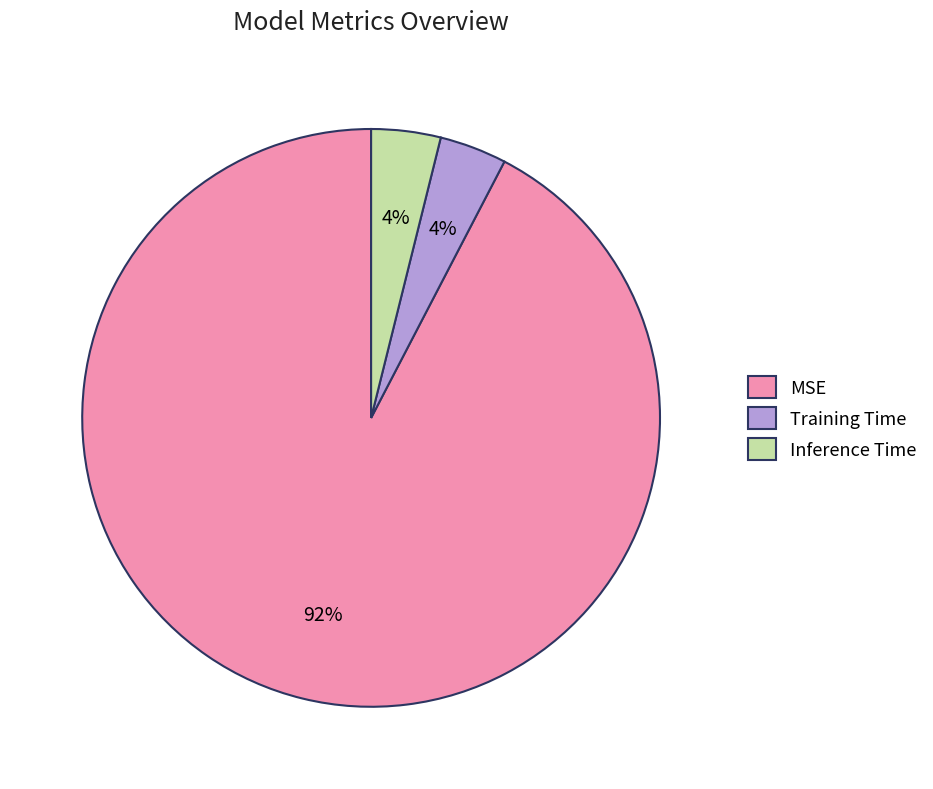

Combined, do Training Time and Inference Time account for over 50%?

No